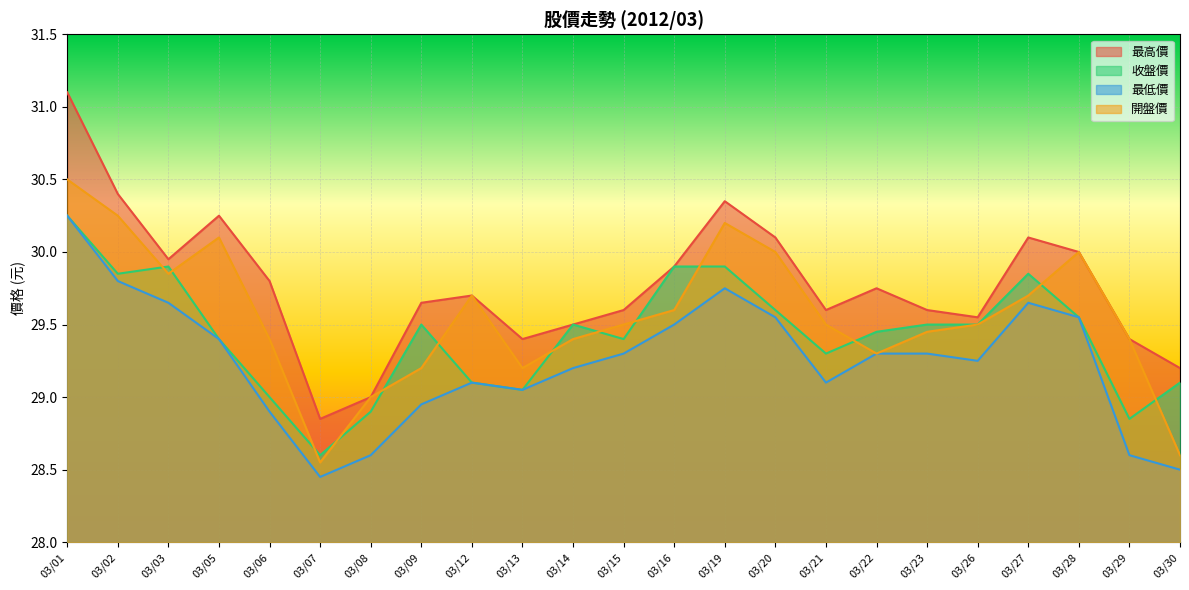

Is the value of 最低價 at 03/14 greater than the value of 開盤價 at 03/12?

No